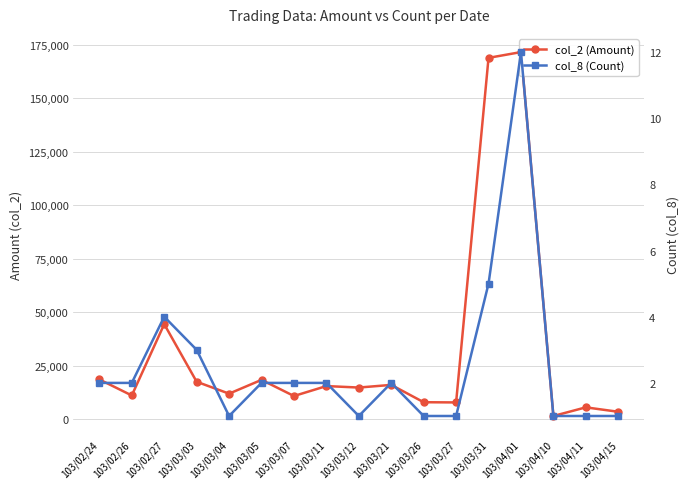

Rank the categories by col_8 (Count) value from highest to lowest.

103/04/01, 103/03/31, 103/02/27, 103/03/03, 103/02/24, 103/02/26, 103/03/05, 103/03/07, 103/03/11, 103/03/21, 103/03/04, 103/03/12, 103/03/26, 103/03/27, 103/04/10, 103/04/11, 103/04/15